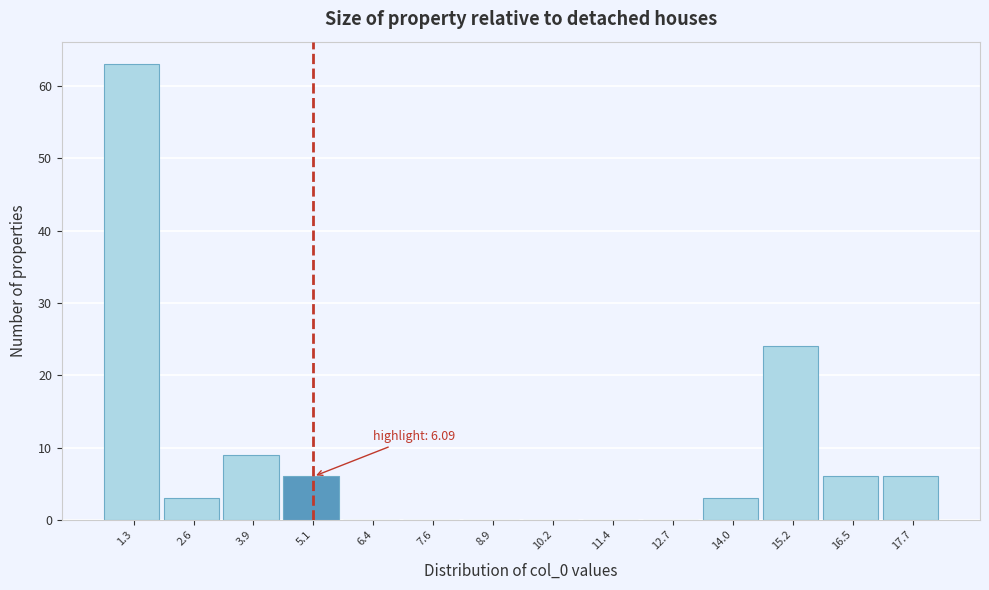

Reading left to right, transcribe all the data shown in this chart.

1.3=63	2.6=3	3.9=9	5.1=6	6.4=0	7.6=0	8.9=0	10.2=0	11.4=0	12.7=0	14.0=3	15.2=24	16.5=6	17.7=6